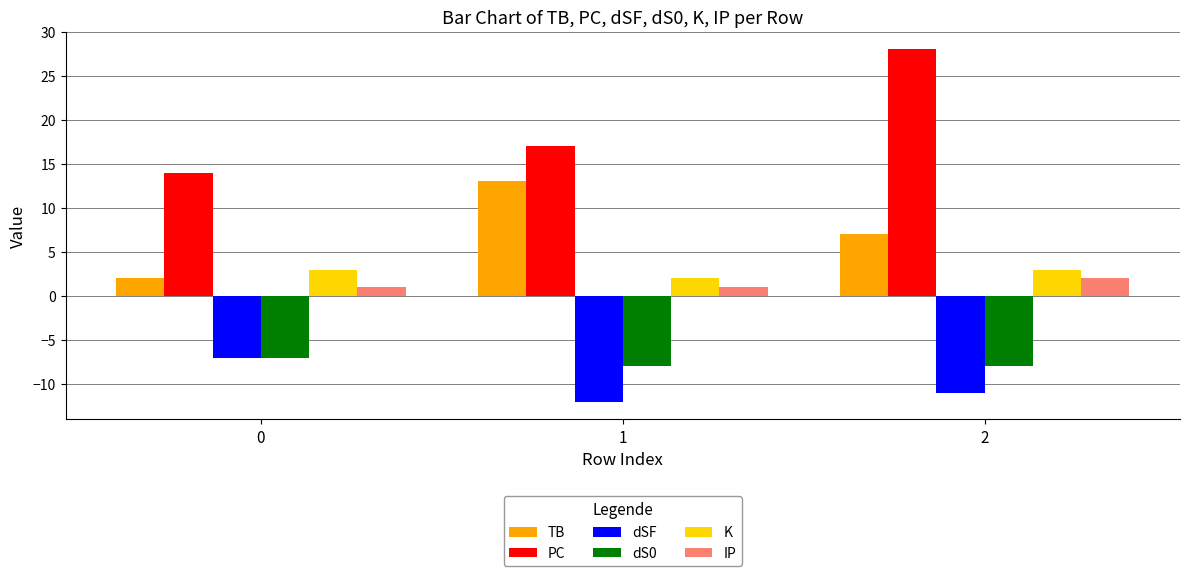

Rank the categories by dSF value from lowest to highest.

1, 2, 0